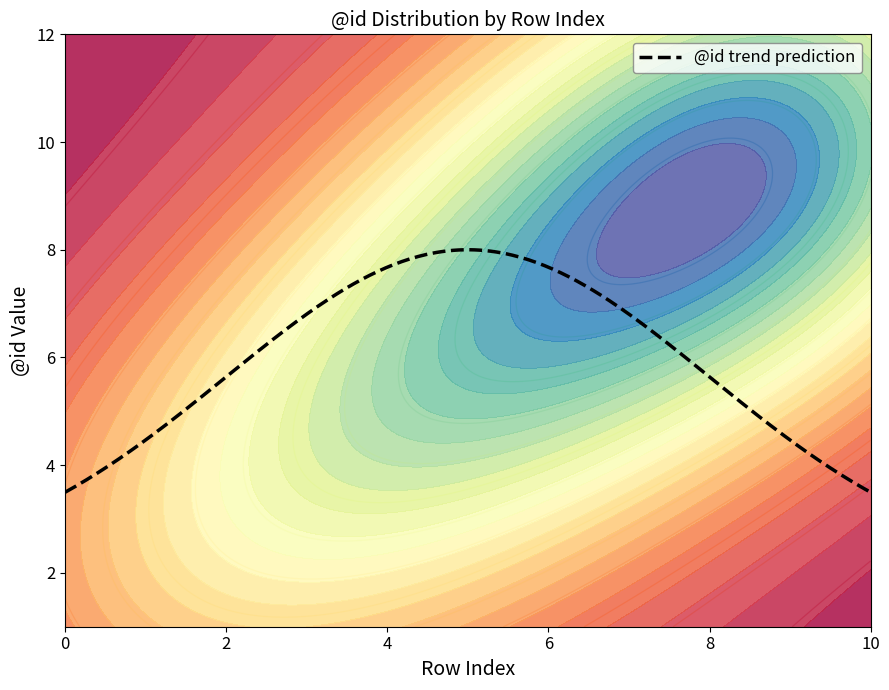

True or false: the data shows 2 at 1.

True